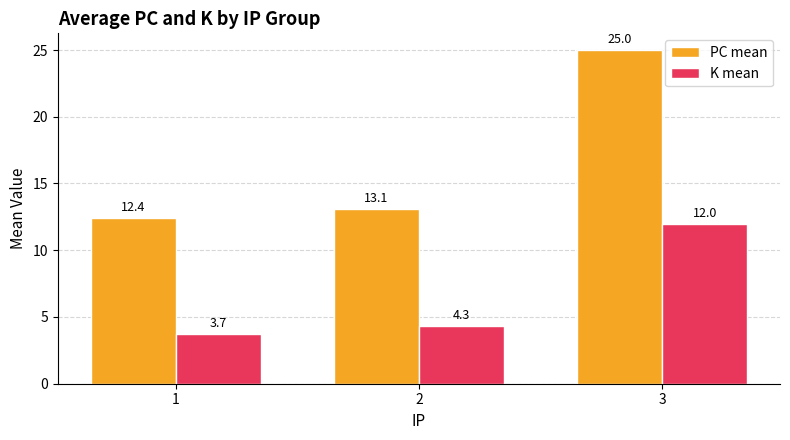

What is the difference between the K mean values at 1 and 2?

0.6